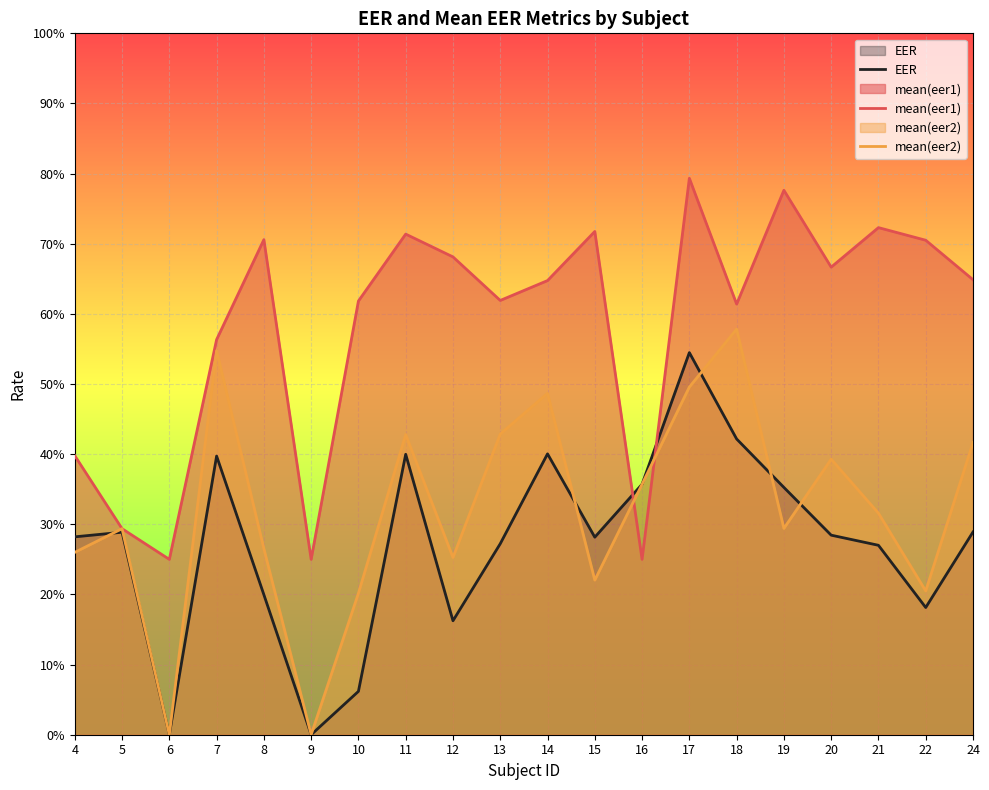

What is the difference between the highest and lowest values at 6?

0.2